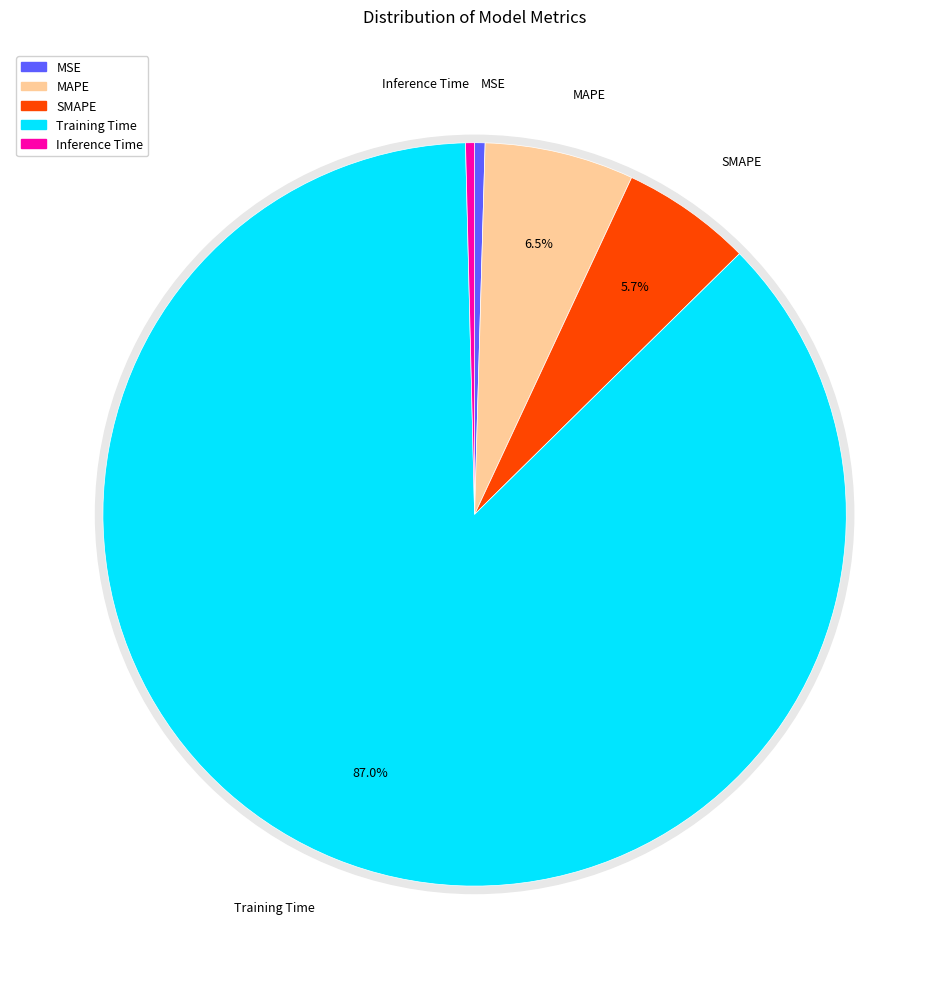

What is the change in value from MAPE to Inference Time?

-0.3